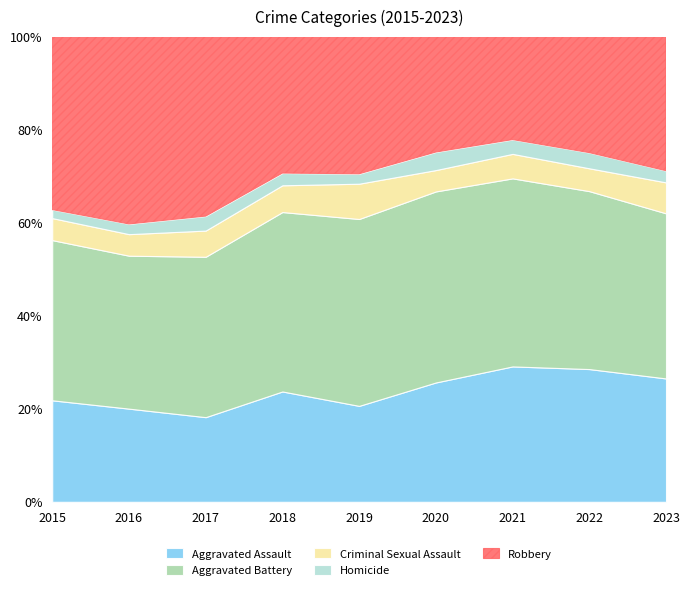

What is the total value across all series at 2017?

100.0